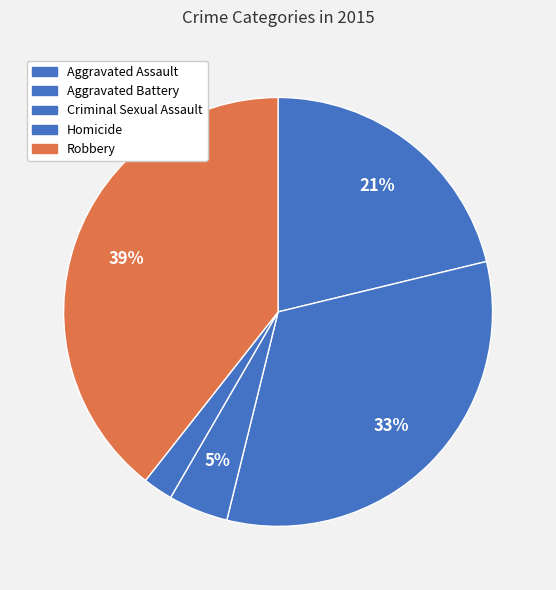

Rank the categories by value from lowest to highest.

Homicide, Criminal Sexual Assault, Aggravated Assault, Aggravated Battery, Robbery